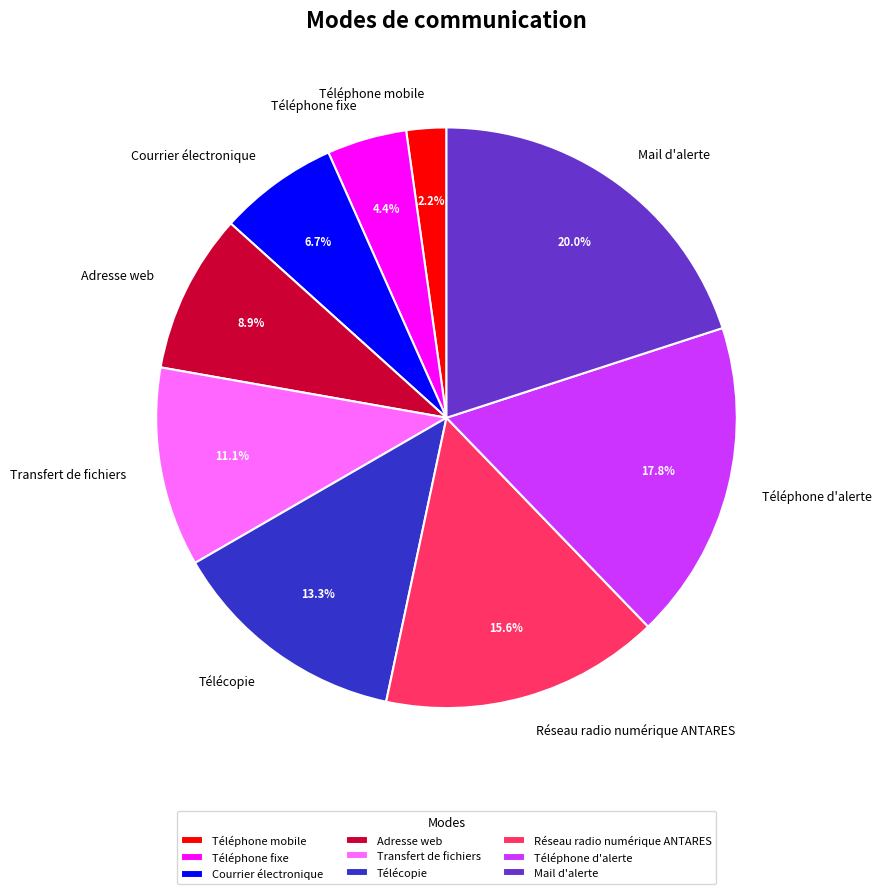

Does Téléphone d'alerte account for over 50% of the chart?

No